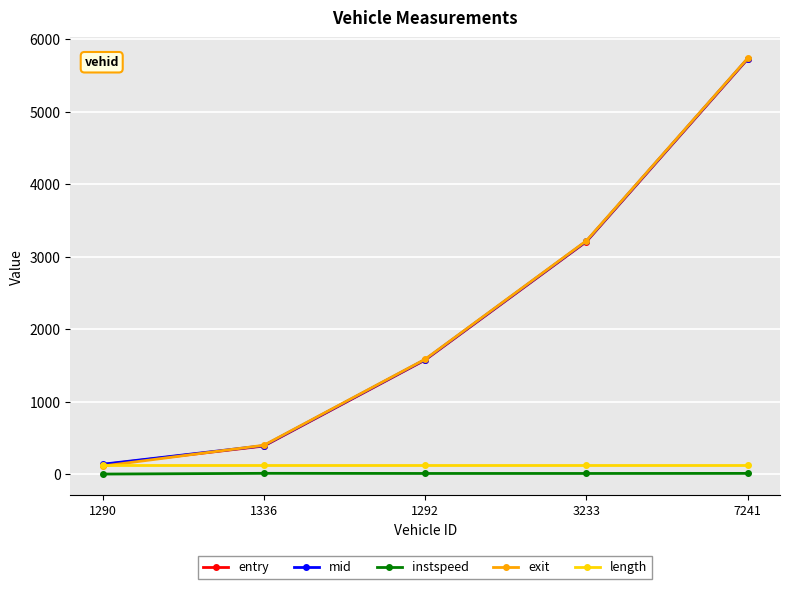

Which category has the highest value in the mid series?

7241